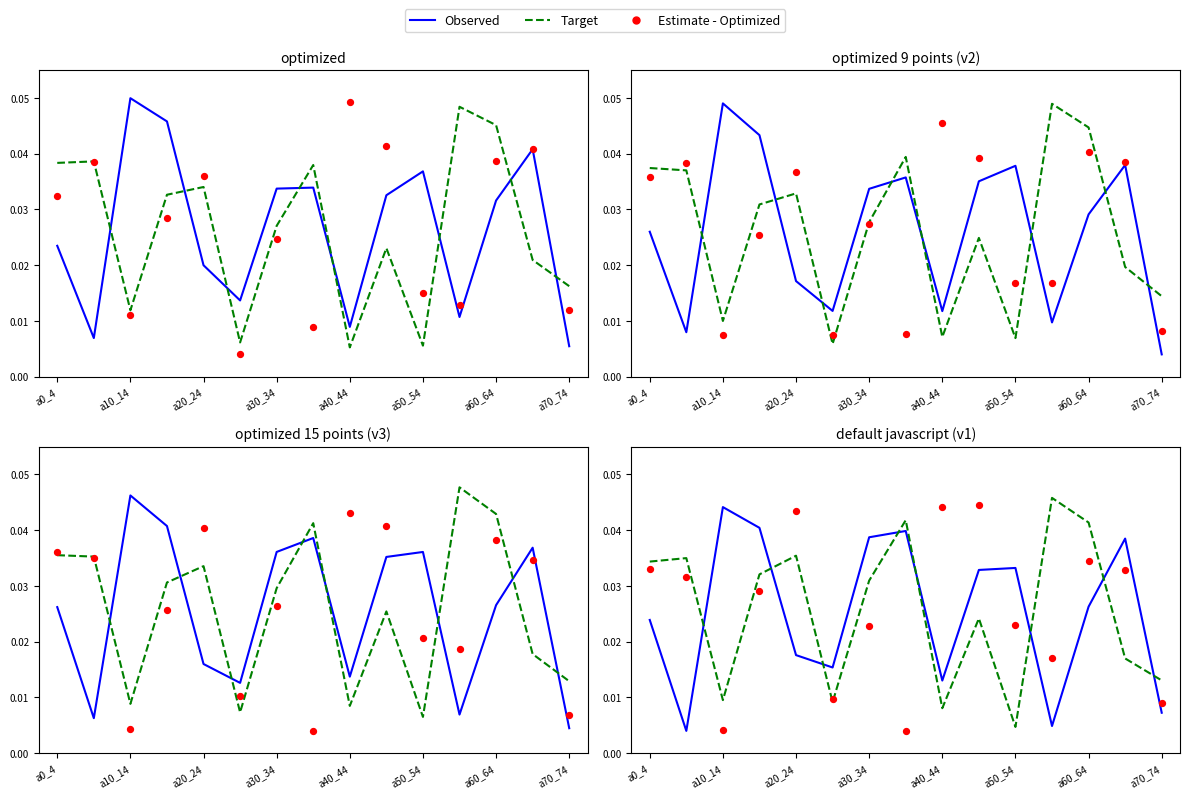

What is the total value across all series at a50_54?

0.1